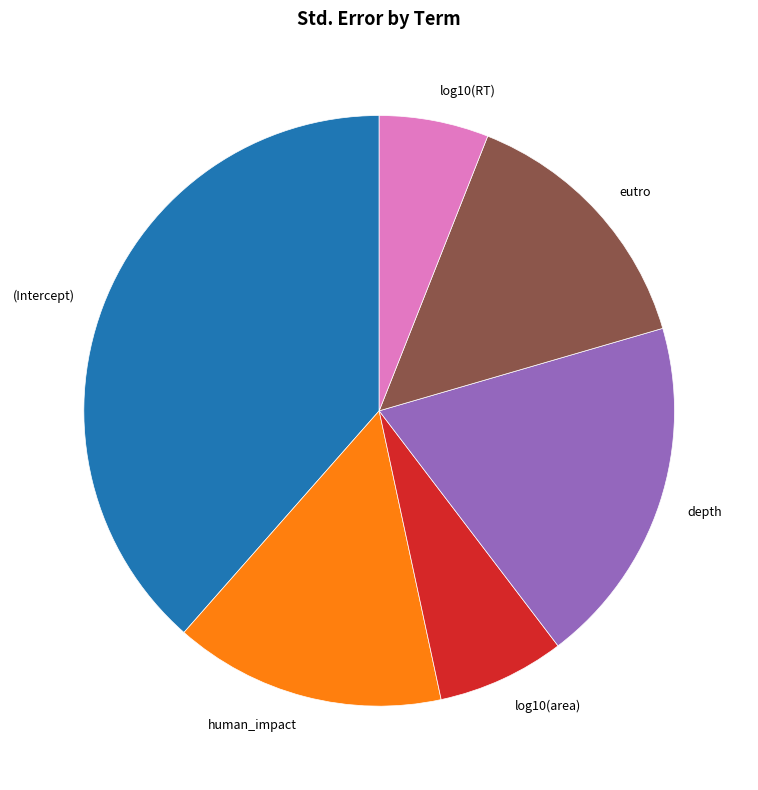

Does log10(area) account for over 50% of the chart?

No